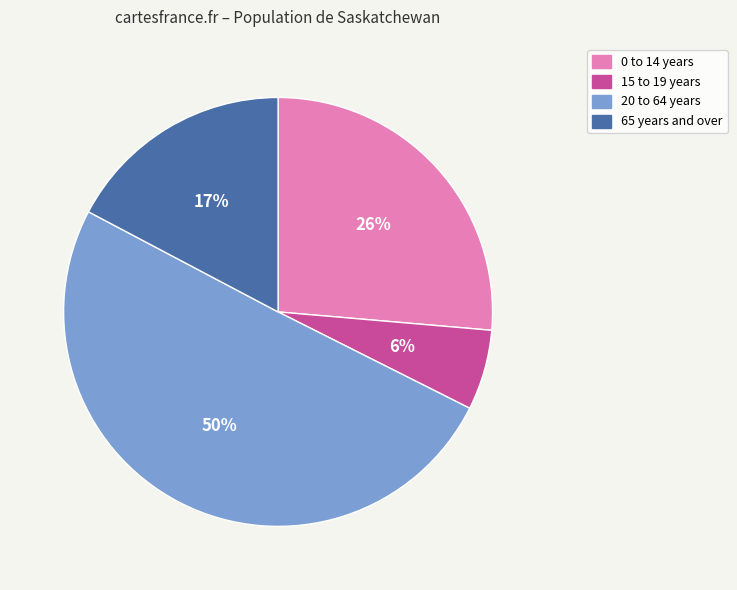

Does 20 to 64 years represent more than half of the total?

Yes